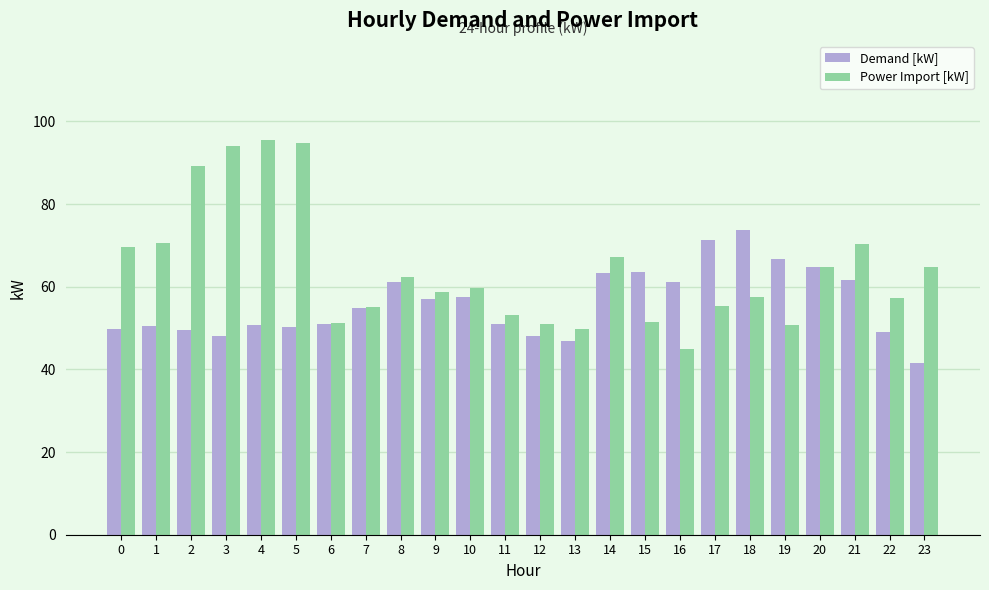

List the series in order of their peak value, highest first.

Power Import [kW], Demand [kW]